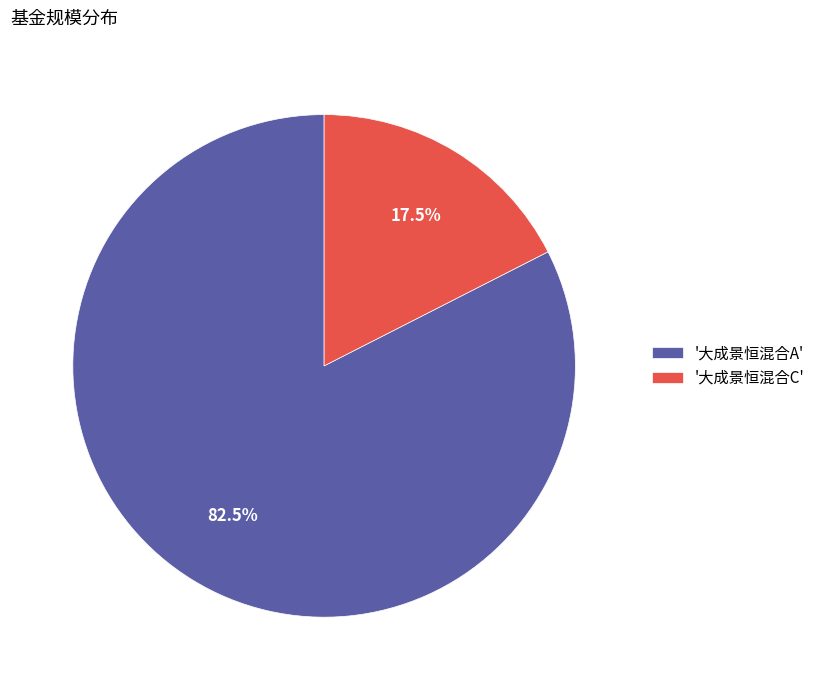

Does '大成景恒混合C' account for over 50% of the chart?

No